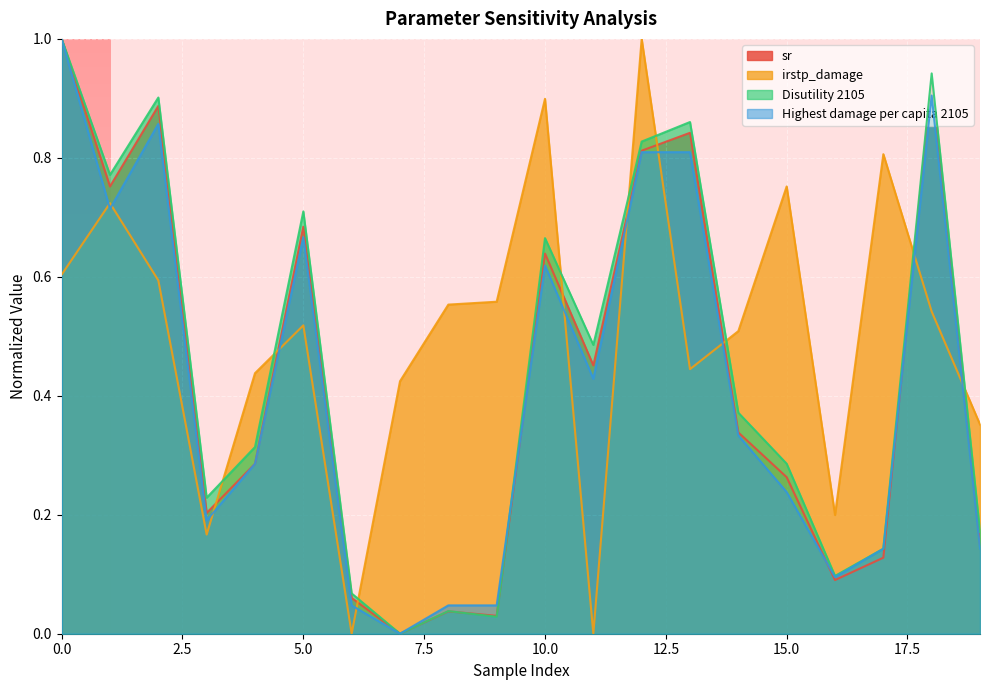

List the series in order of their peak value, highest first.

Disutility 2105, sr, Highest damage per capita 2105, irstp_damage